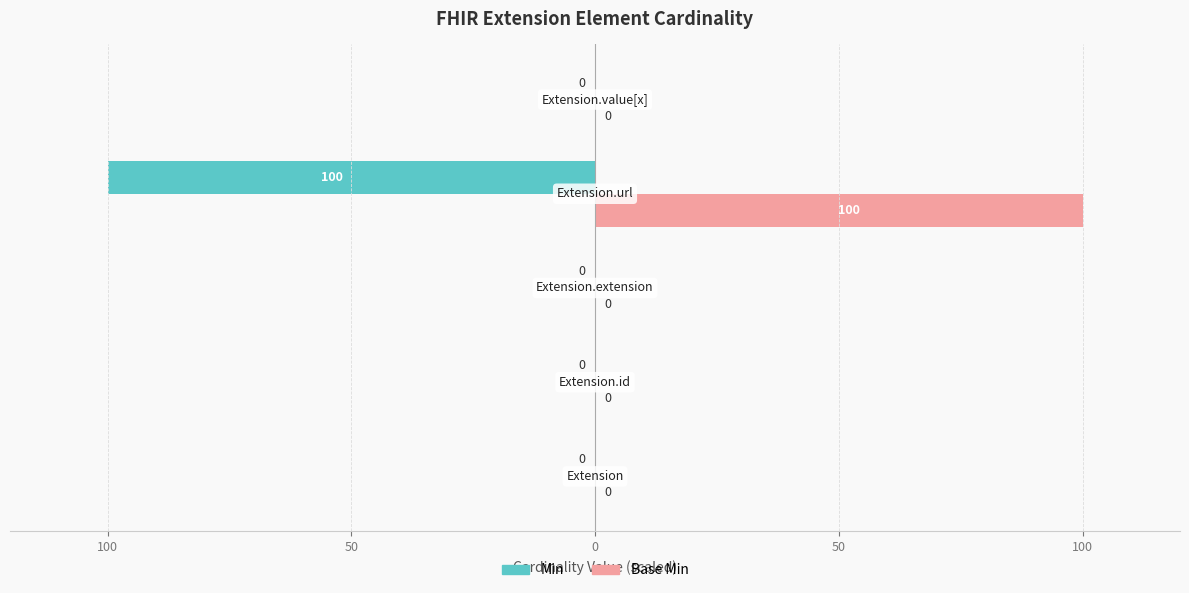

What are all the series names shown in the legend?

Min, Base Min